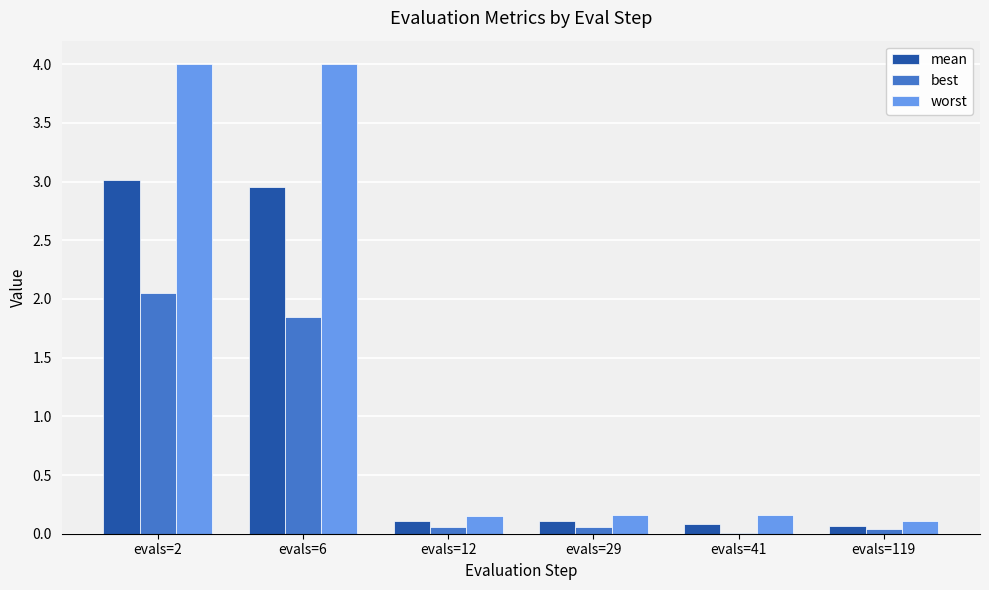

The value of worst at evals=2 is 6.3. True or false?

False